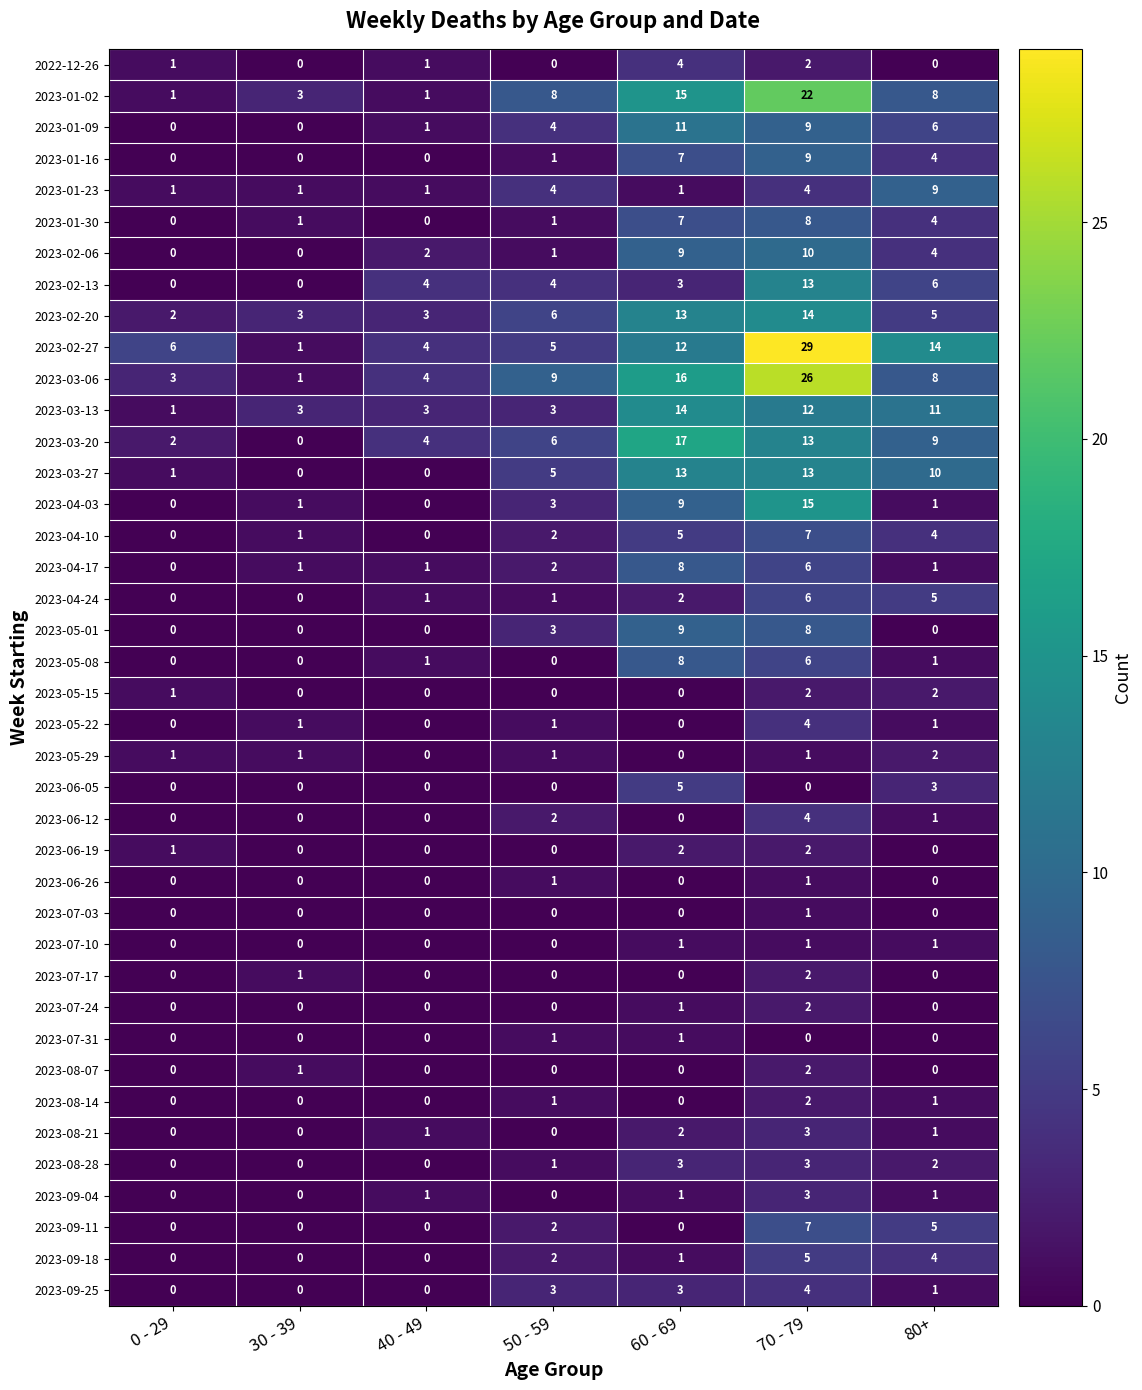

Where is 2022-12-26 nearest to the value 2?

70 - 79